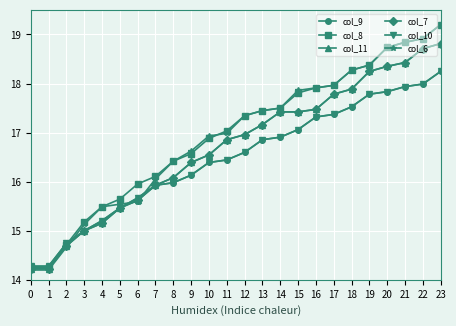

Does the chart have visible grid lines?

Yes